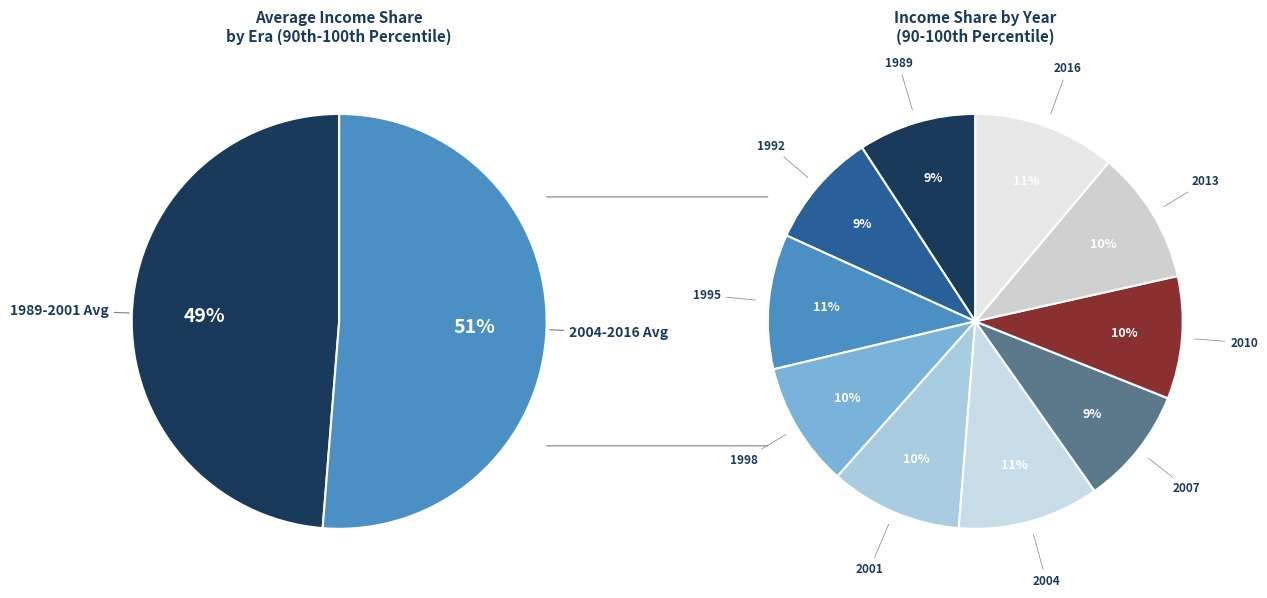

What is the largest slice in the pie chart?

2016